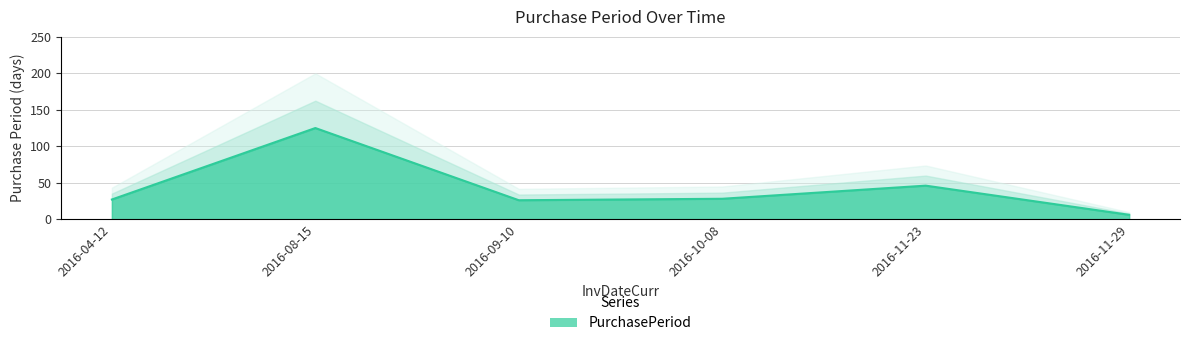

True or false: the data shows 10 at 2016-11-29.

False